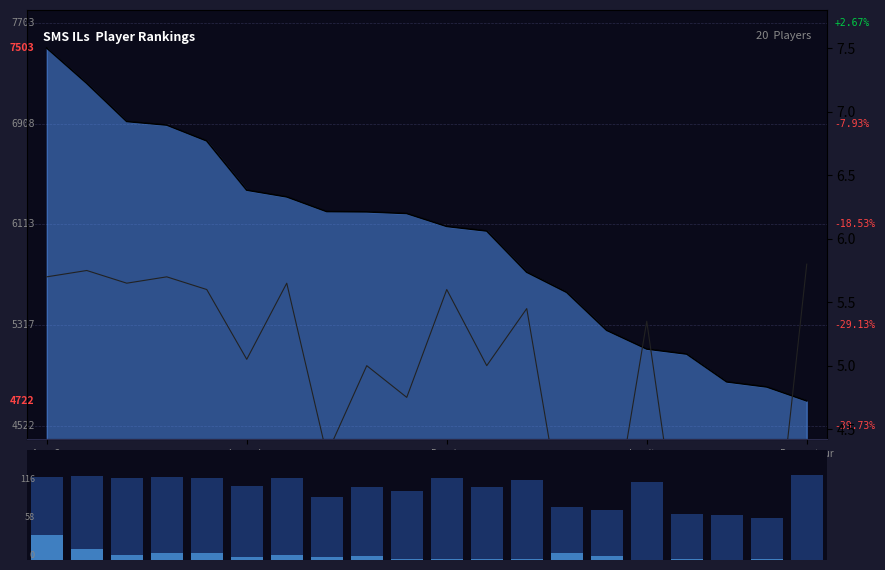

How many groups of bars are there?

20